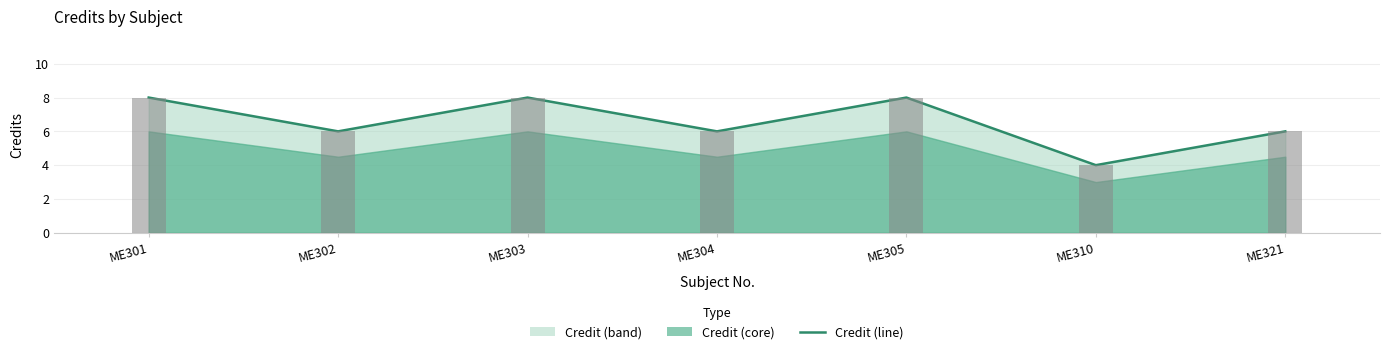

List the labels in order of value, smallest first.

ME310, ME302, ME304, ME321, ME301, ME303, ME305